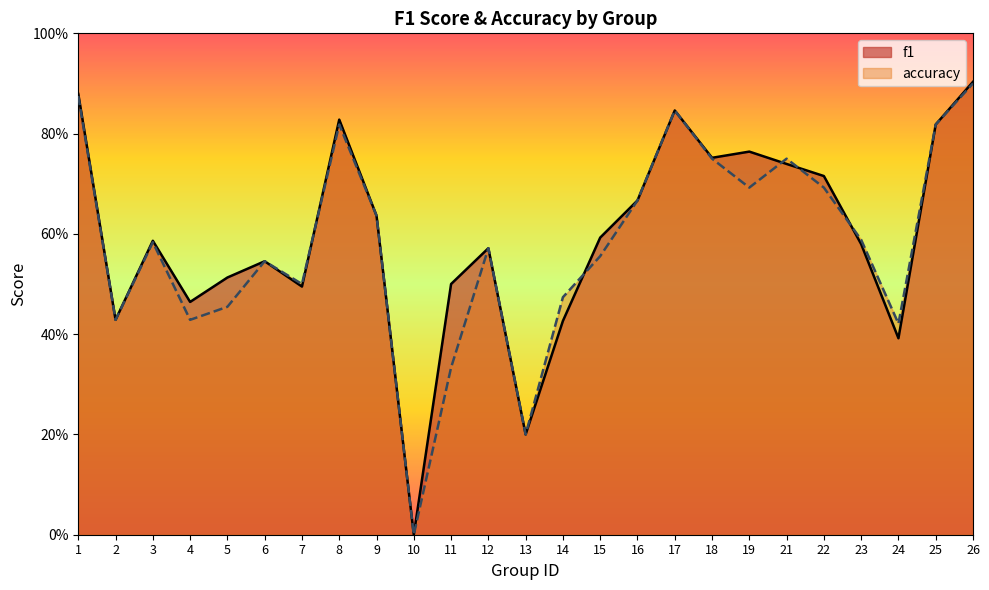

How many interior local valleys does the accuracy series have?

7